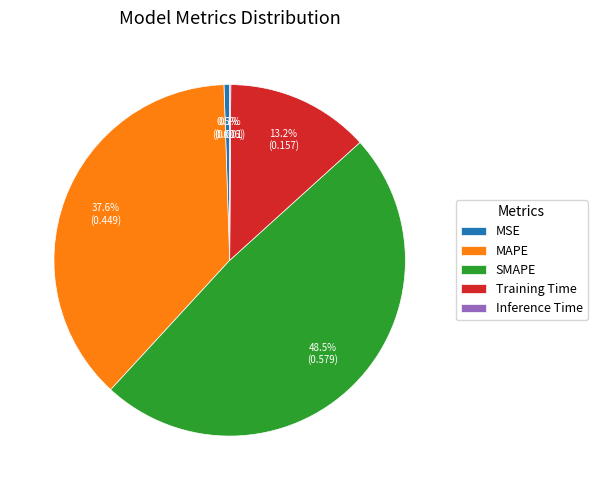

To the nearest percent, what percentage of the pie is MAPE?

38%